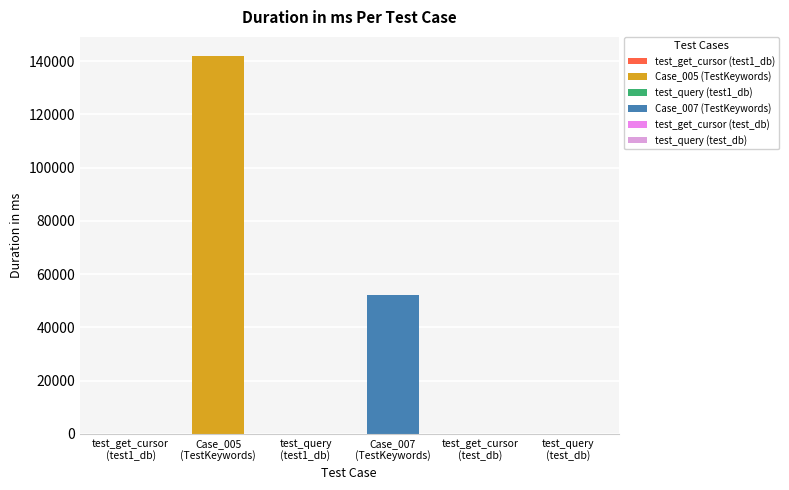

At which label does the data first exceed 35?

Case_005
(TestKeywords)